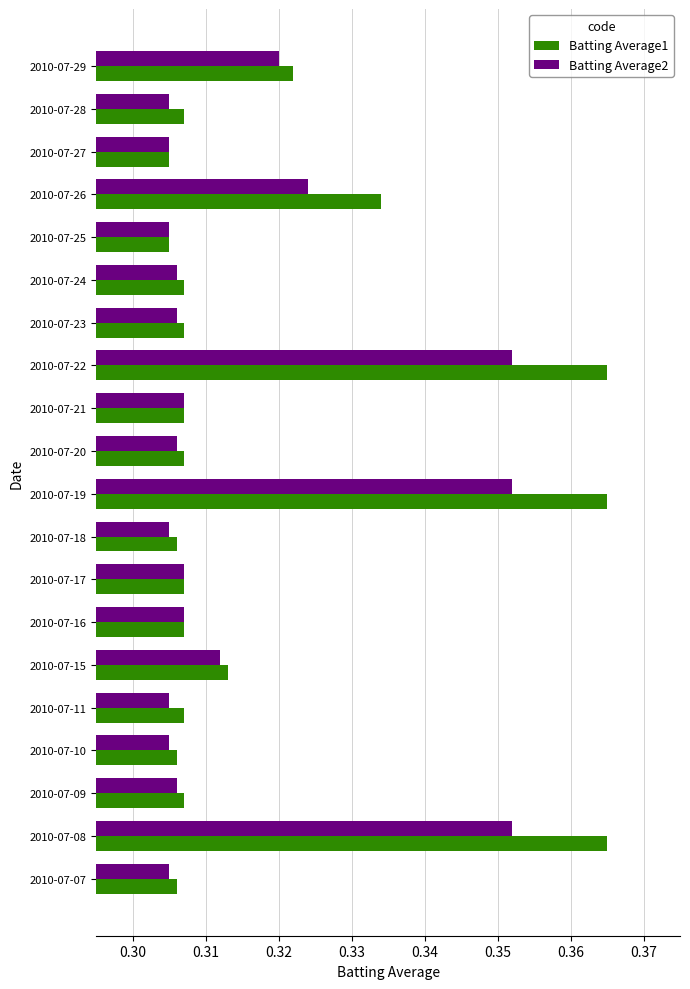

Count the number of data series in this chart.

2